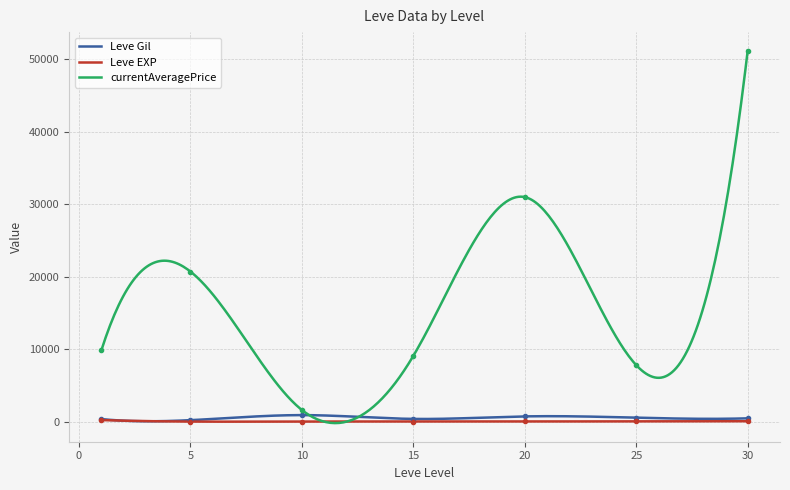

True or false: Leve EXP has a value of 5 at 5.

True